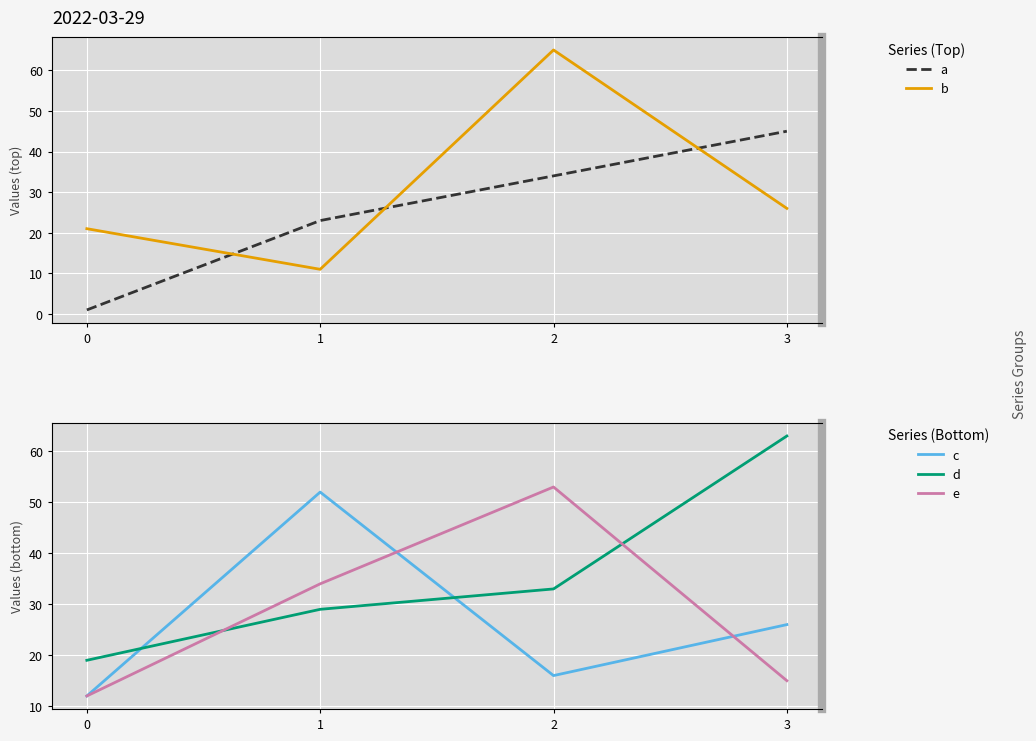

What is the minimum value for b?

11